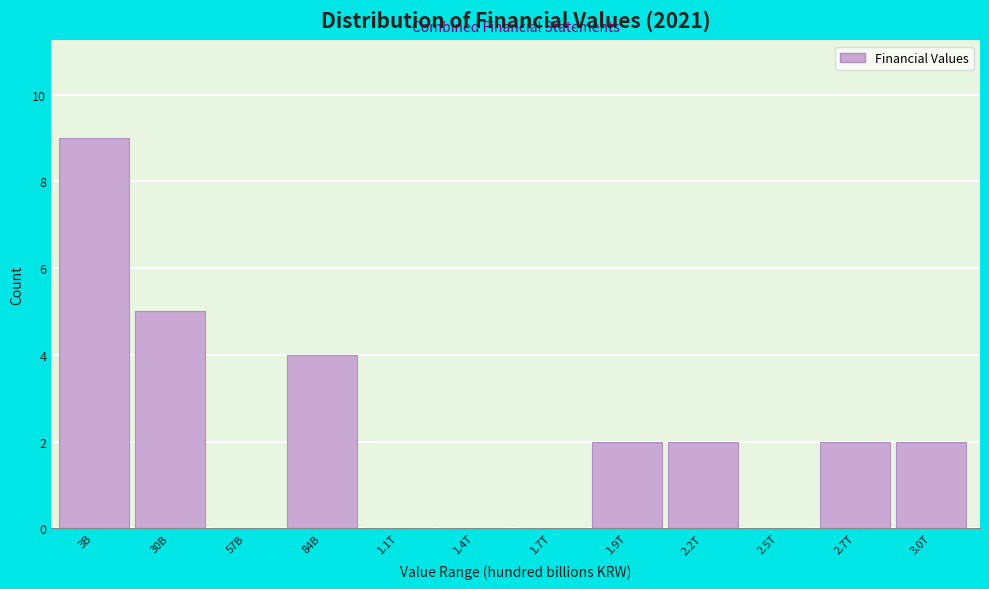

Reading right to left, list all the values displayed in this chart.

3.0T=2	2.7T=2	2.5T=0	2.2T=2	1.9T=2	1.7T=0	1.4T=0	1.1T=0	84B=4	57B=0	30B=5	3B=9